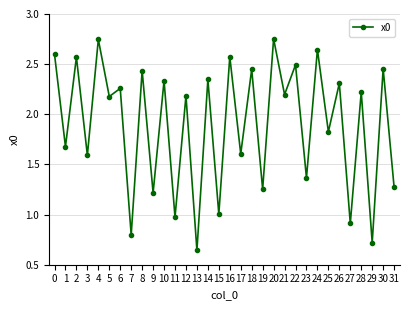

What is the difference between the maximum and minimum values?

2.1